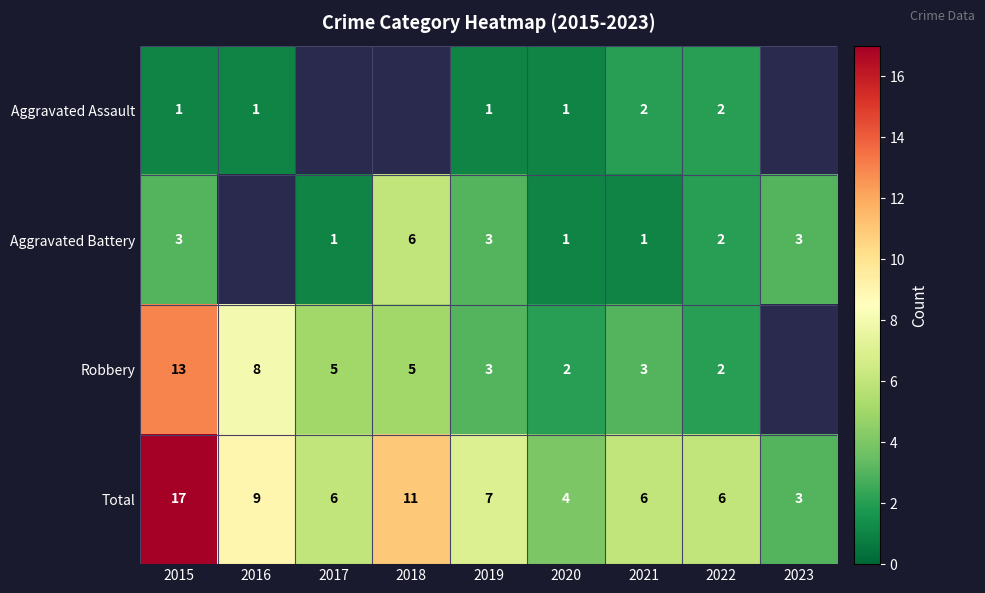

What is the spread (max minus min) of values at 2021?

5